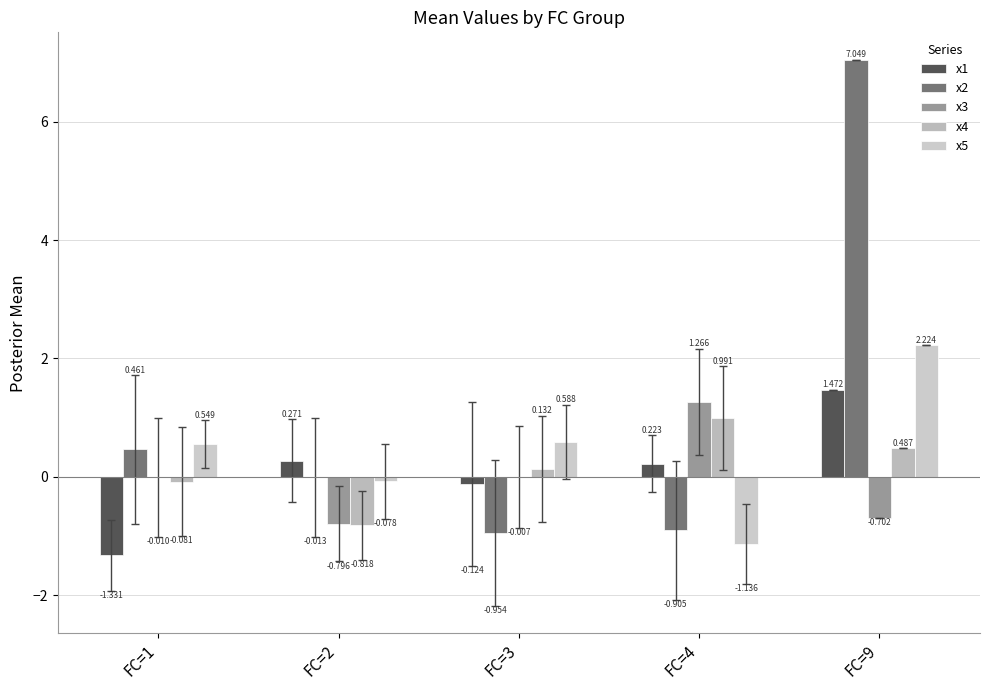

Reading left to right, extract all data points from this chart.

x1: -1.3	0.3	-0.1	0.2	1.5
x2: 0.5	-0.0	-1.0	-0.9	7.0
x3: -0.0	-0.8	-0.0	1.3	-0.7
x4: -0.1	-0.8	0.1	1.0	0.5
x5: 0.5	-0.1	0.6	-1.1	2.2